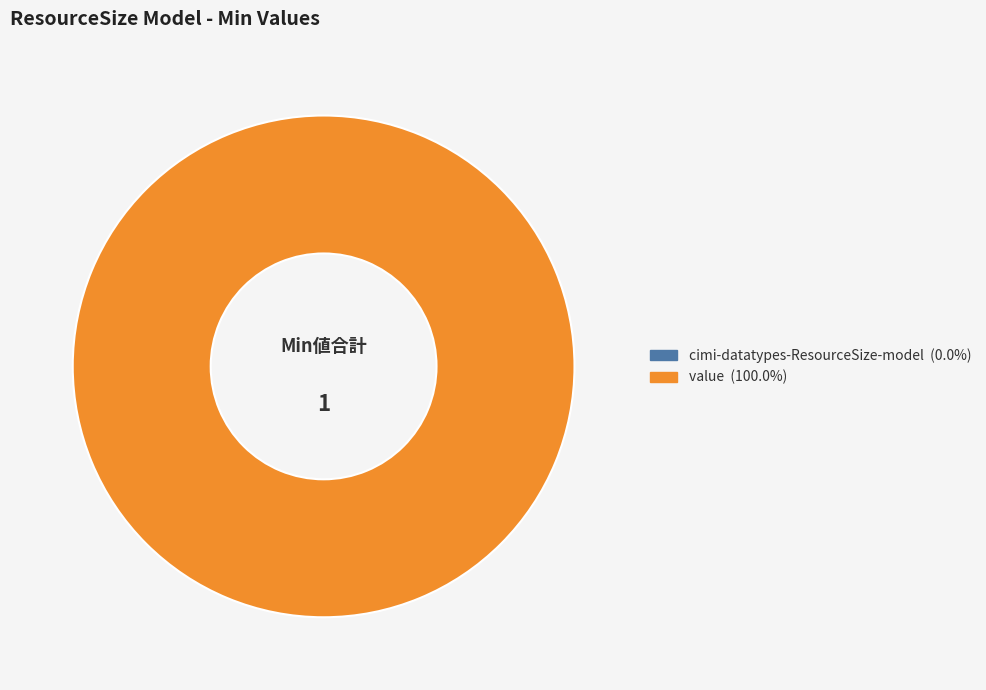

Combined, do cimi-datatypes-ResourceSize-model and cimi-datatypes-ResourceSize-model.value account for over 50%?

Yes